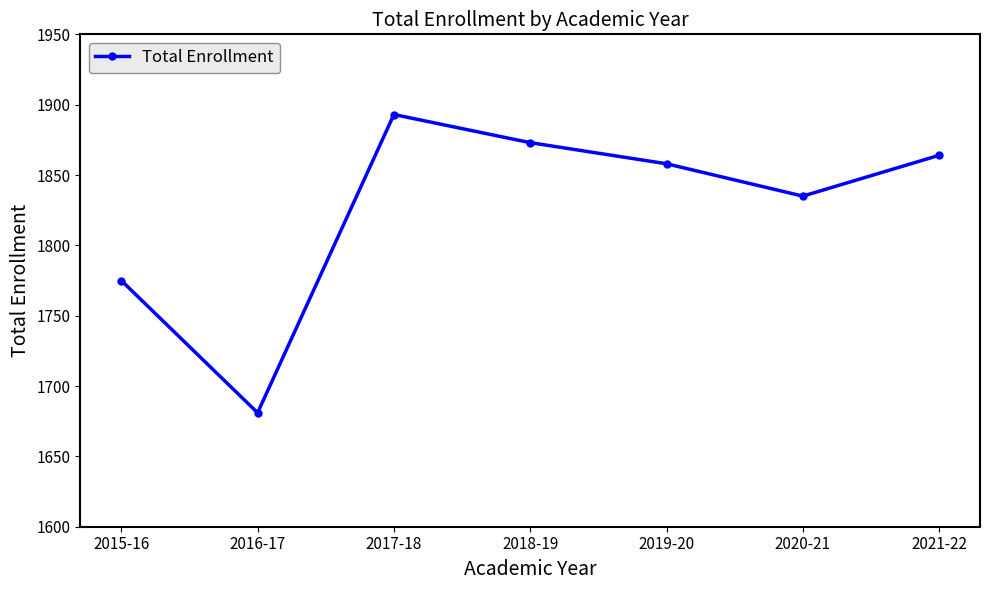

The value at 2018-19 is 1873. True or false?

True